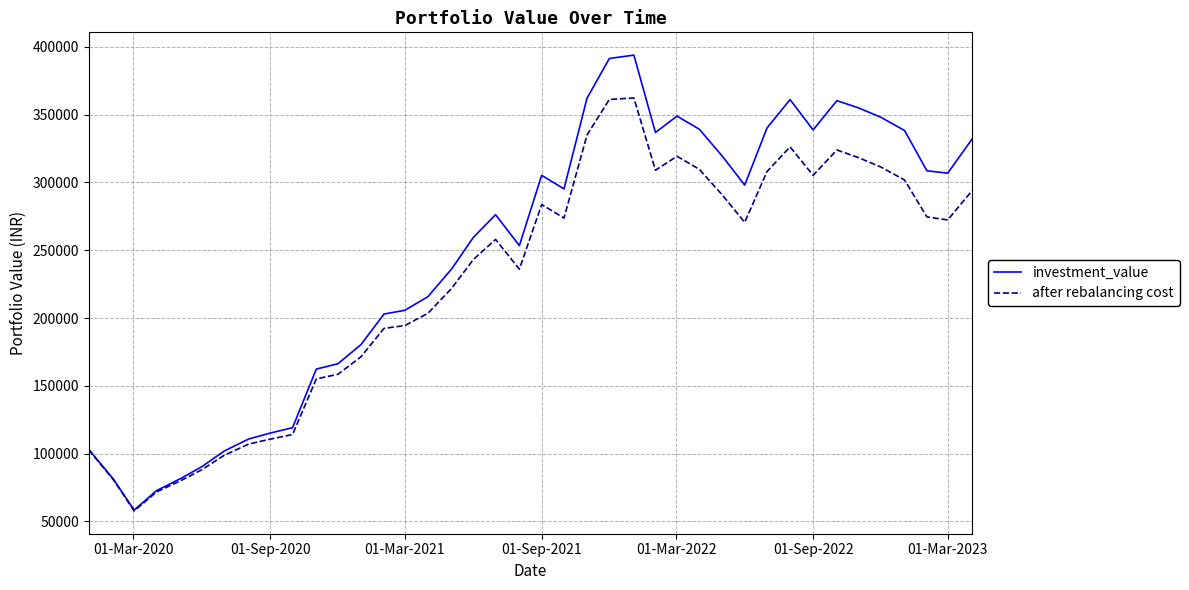

Which series has the largest total across all categories?

investment_value